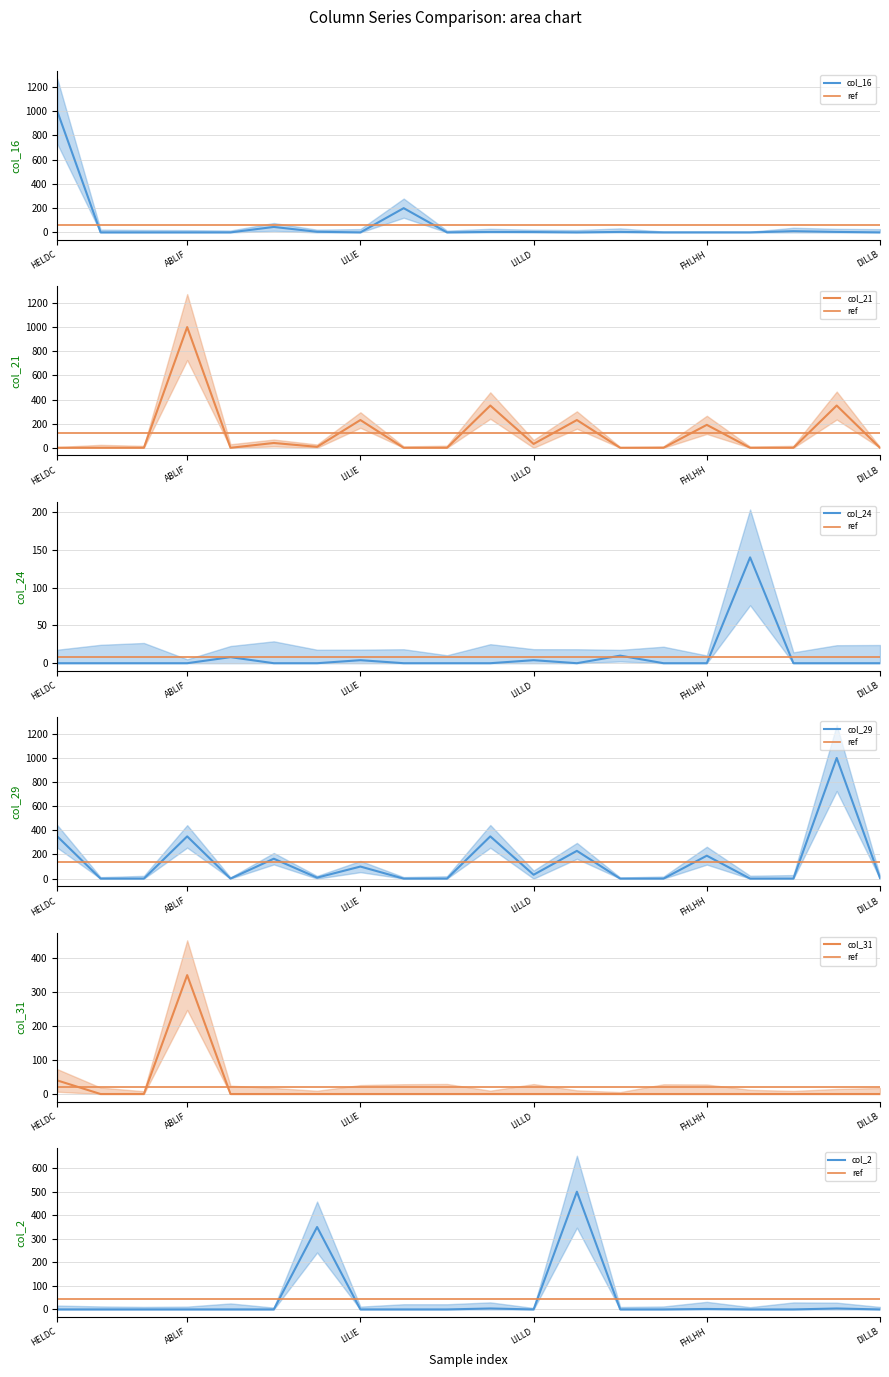

Which category has the lowest value across all series?

IGALI